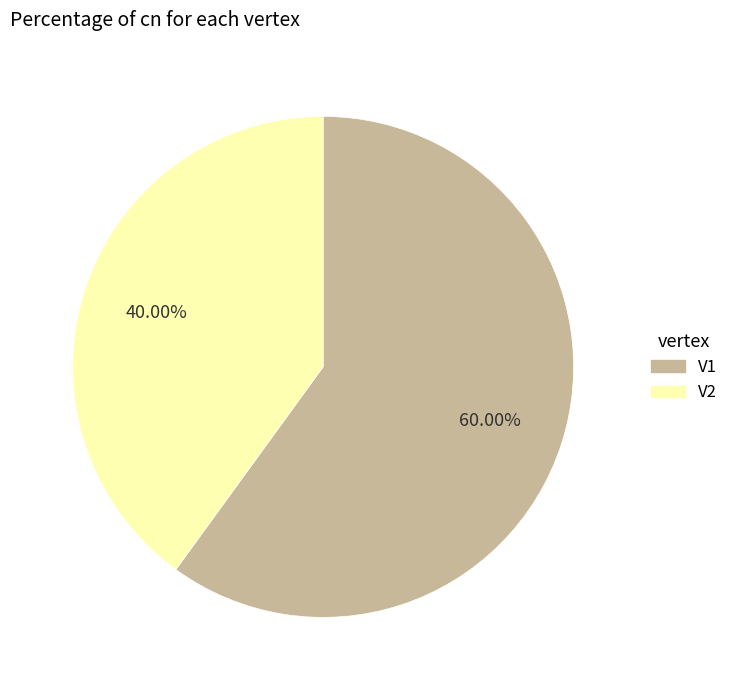

Which has a higher value, V1 or V2?

V1